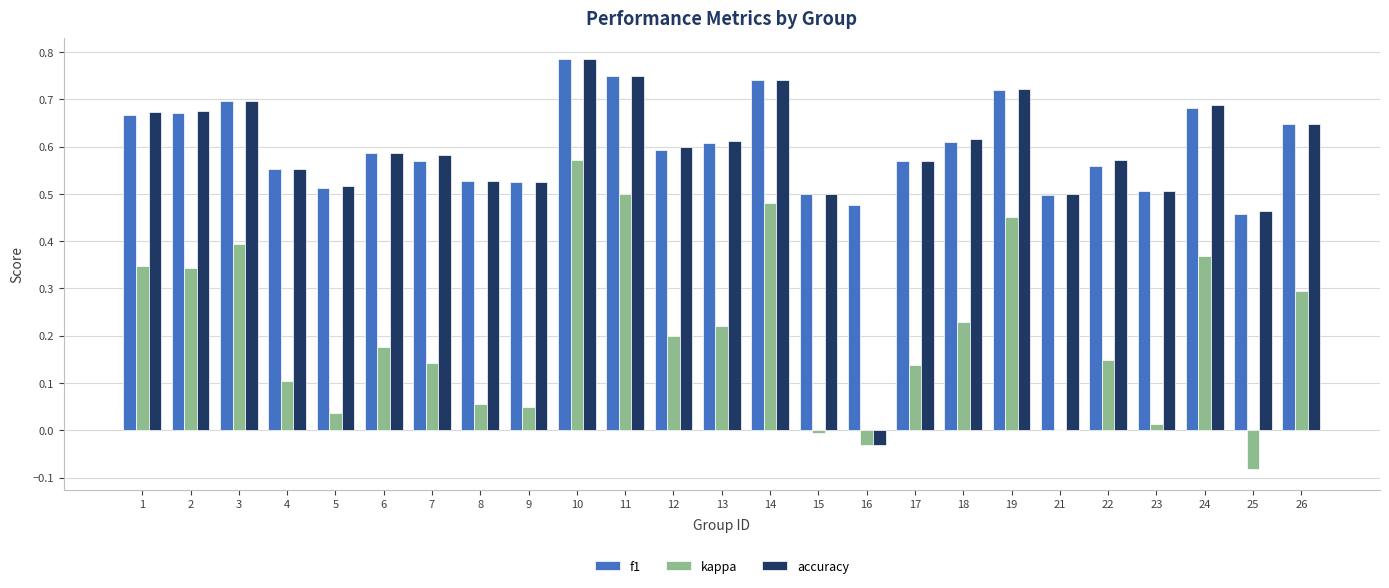

Between 8 and 22, which series saw the biggest shift?

kappa